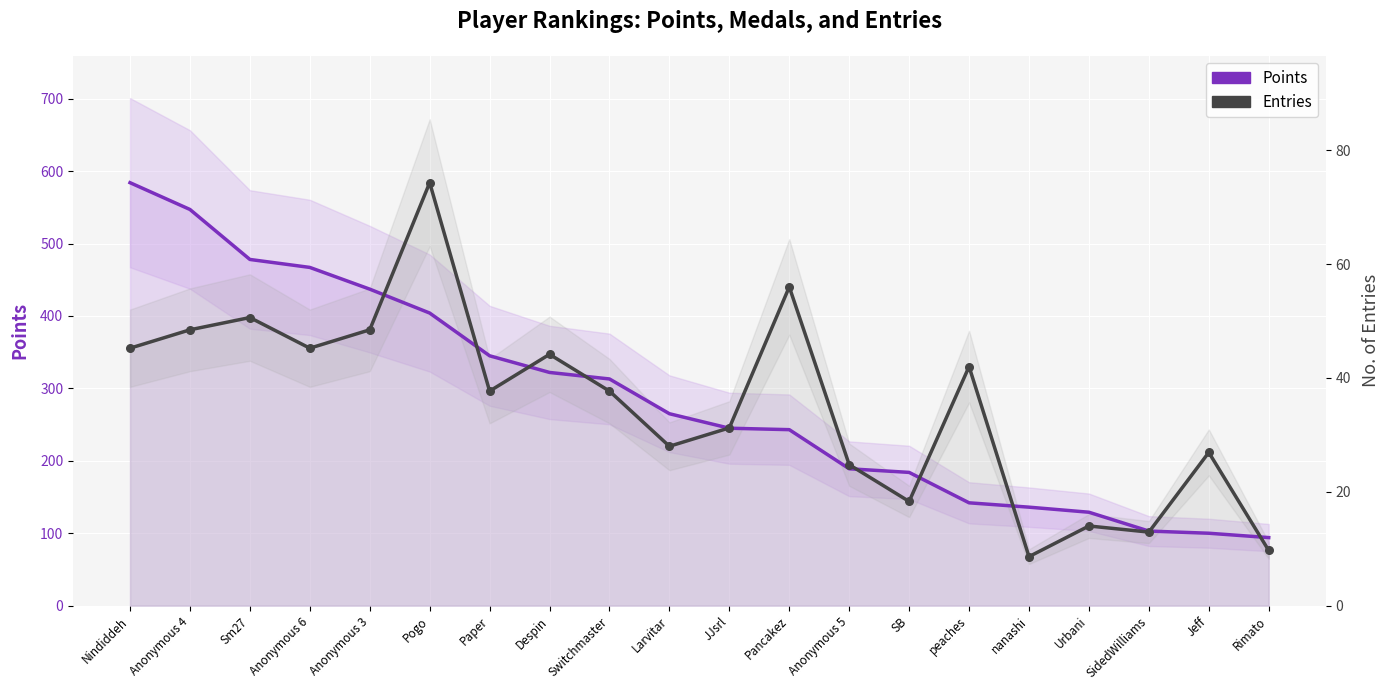

Which series has the largest total across all categories?

Points